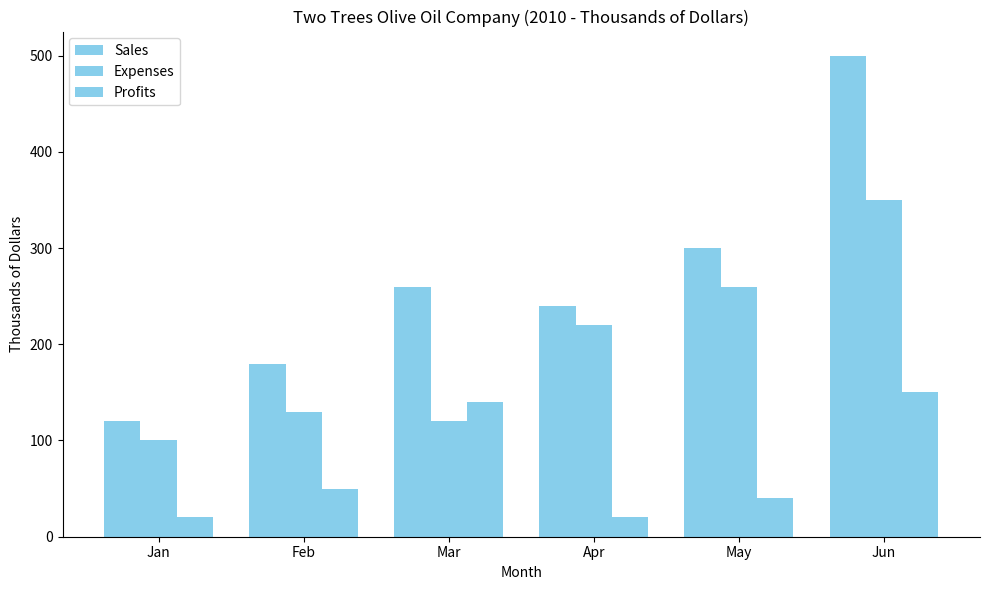

Where is Expenses nearest to the value 225?

Apr